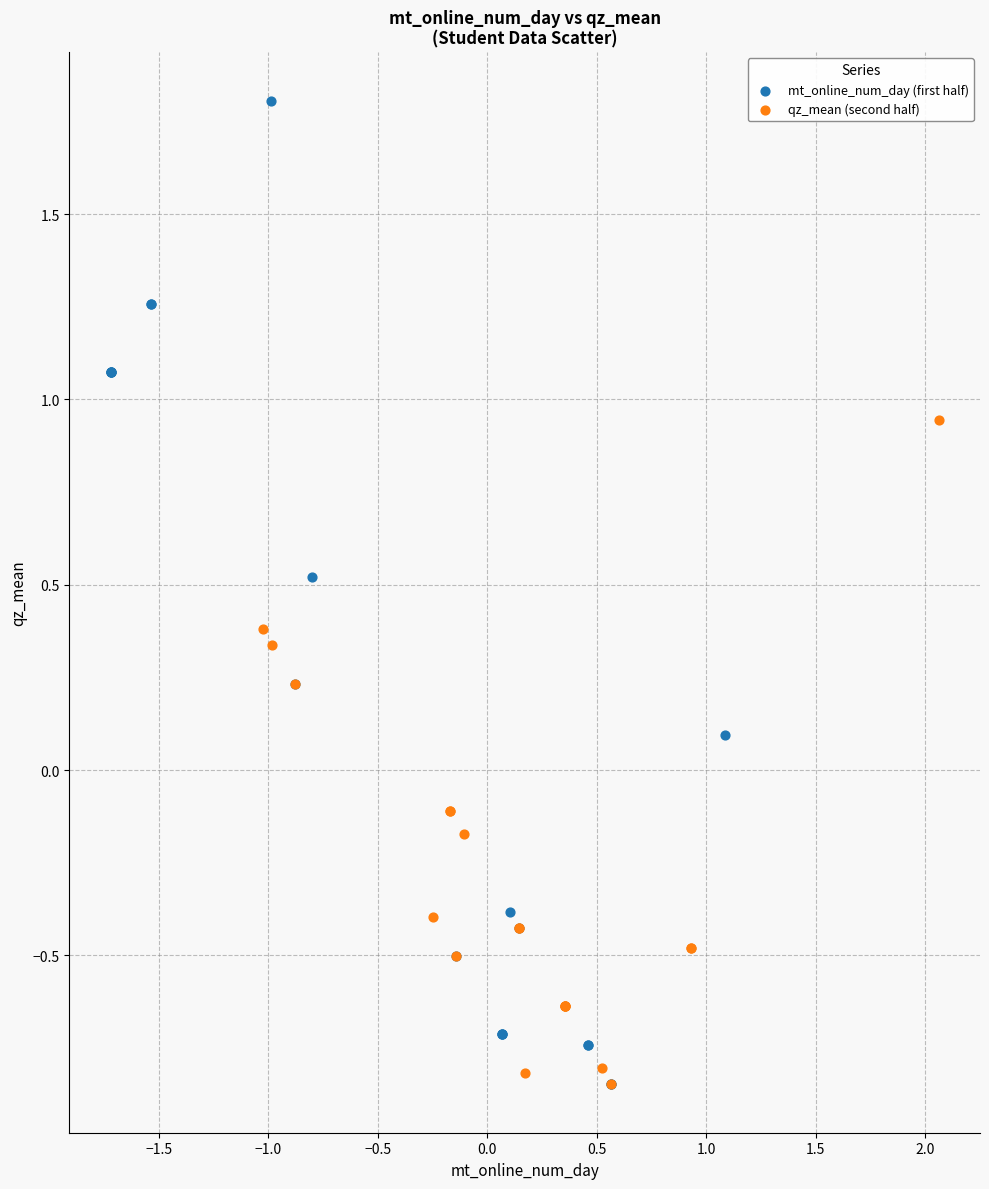

What are all the series names shown in the legend?

mt_online_num_day (first half), qz_mean (second half)